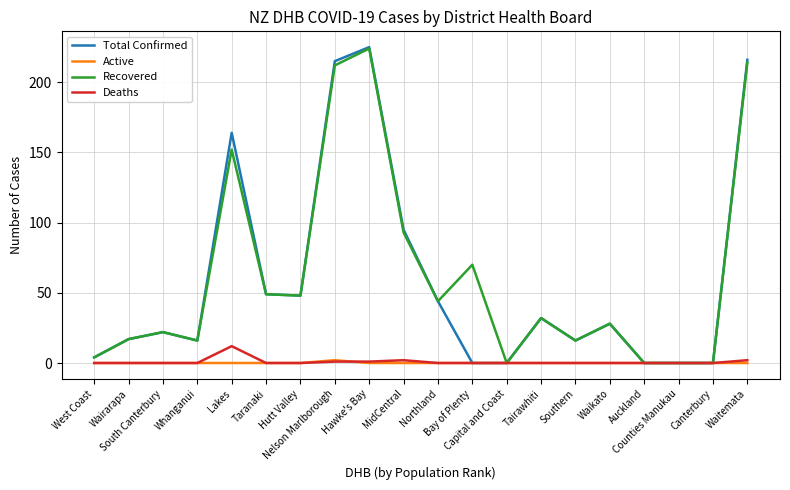

Is the value of Deaths at Wairarapa greater than the value of Total Confirmed at MidCentral?

No